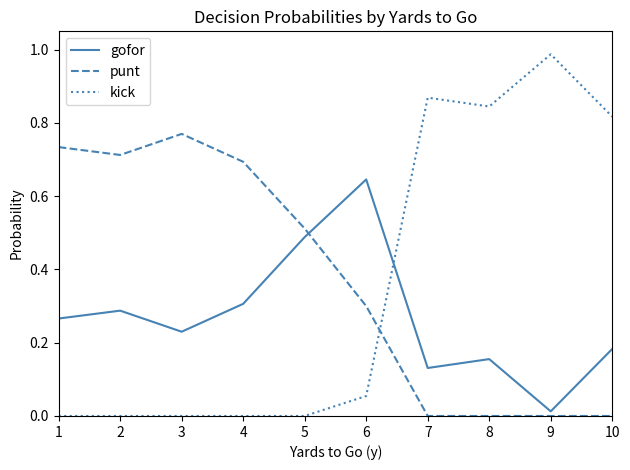

True or false: punt has a value of 0.0 at 9.

True